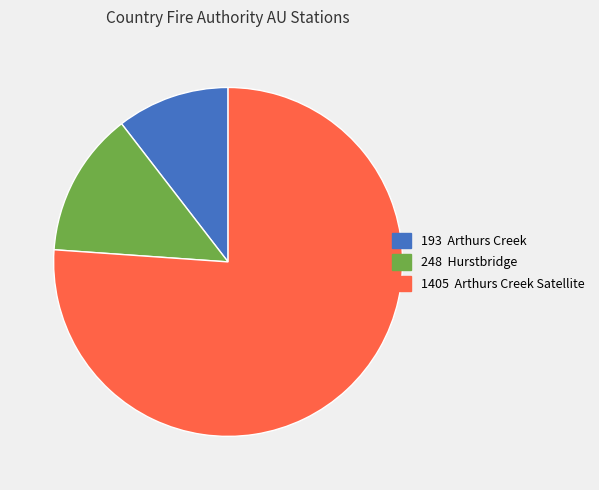

Is there a majority slice in this chart?

Yes